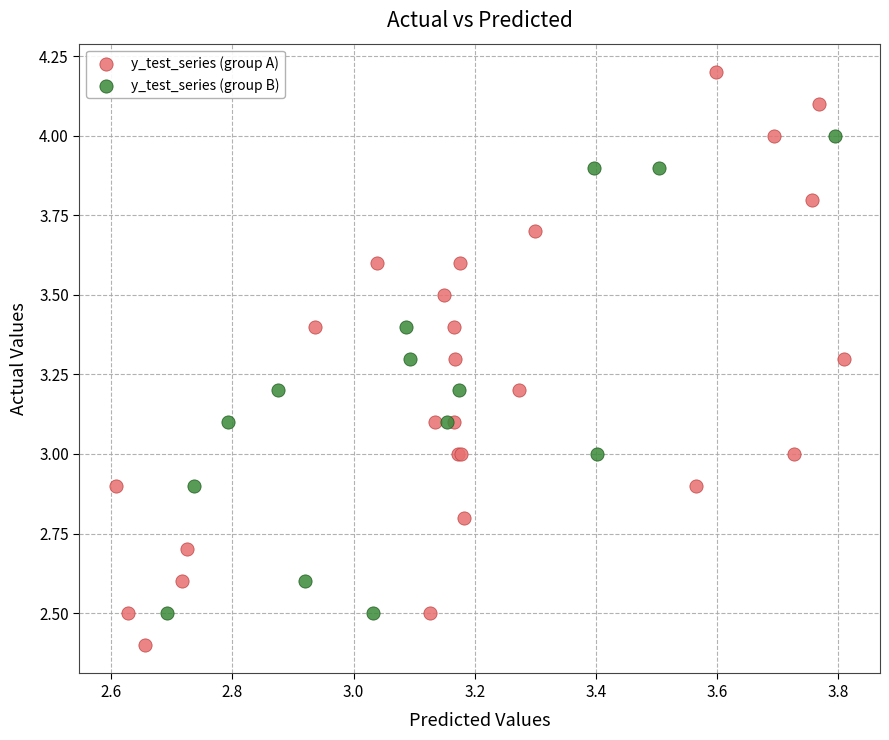

Which series reaches the maximum Y coordinate?

y_test_series (group A)